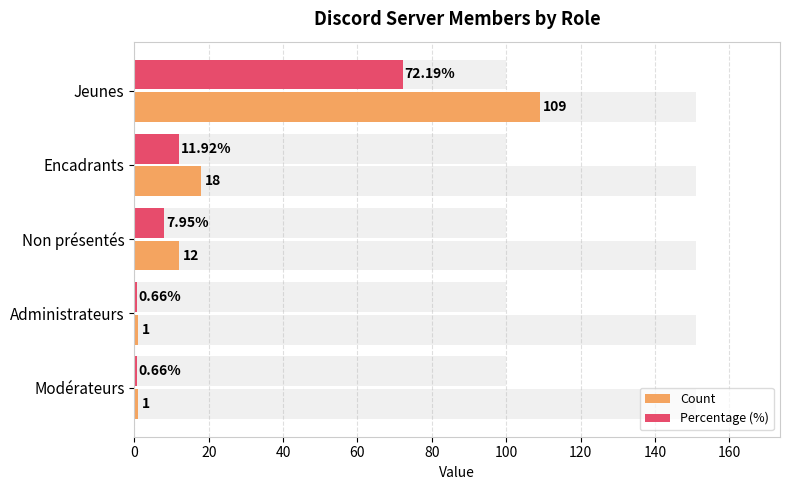

Rank the series by their average value, from lowest to highest.

Percentage (%), Count